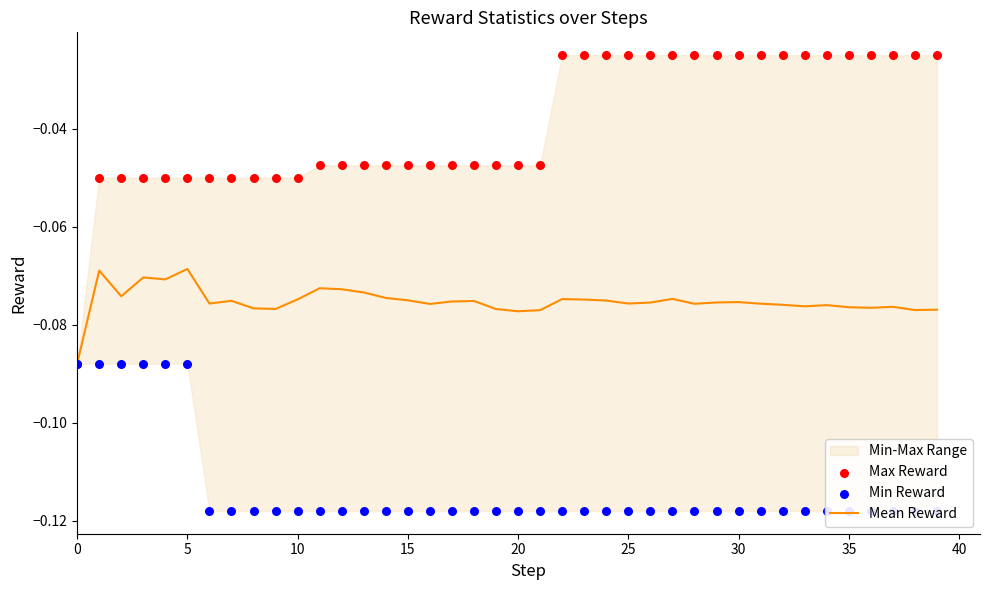

Which series reaches the maximum Y coordinate?

Max Reward